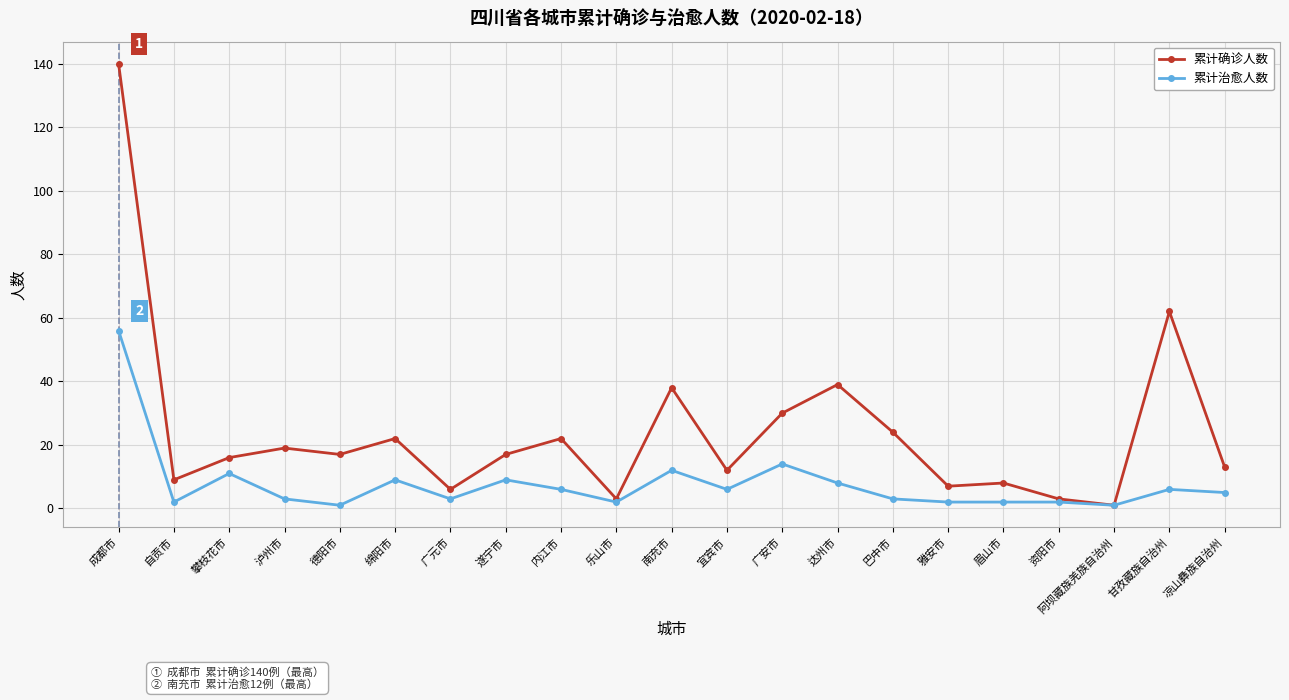

Which series has the widest spread of values?

累计确诊人数